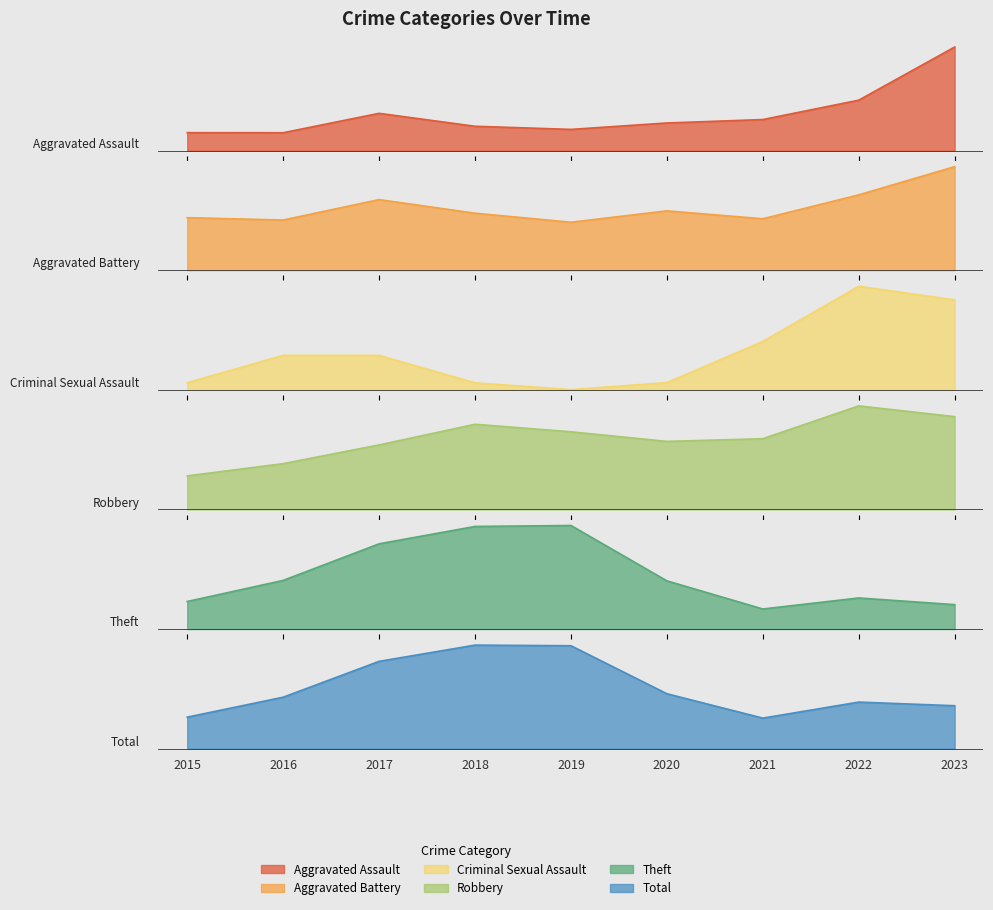

What is the average value of the Theft series?

134.1